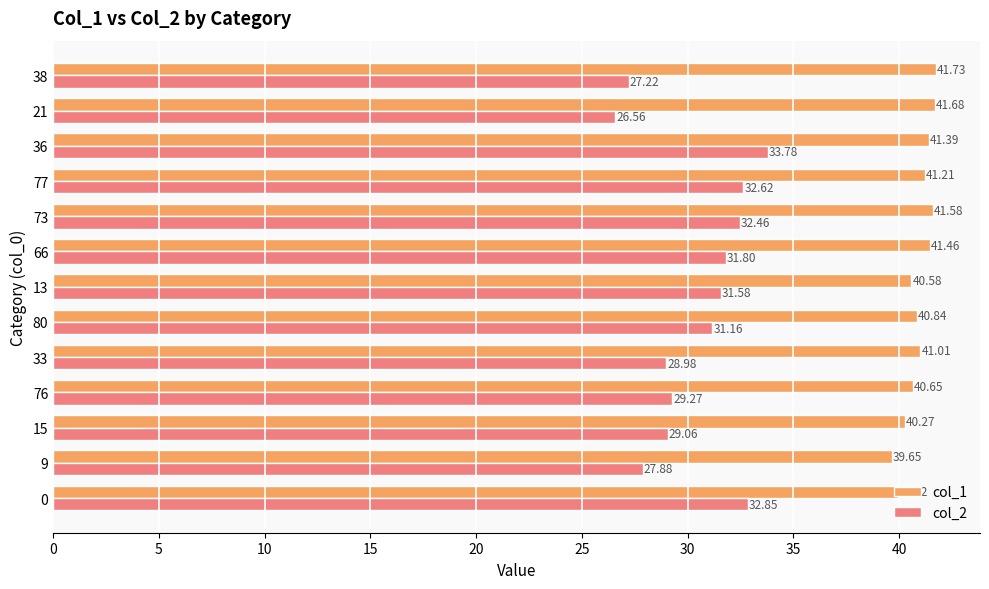

What is the greatest value displayed?

41.7